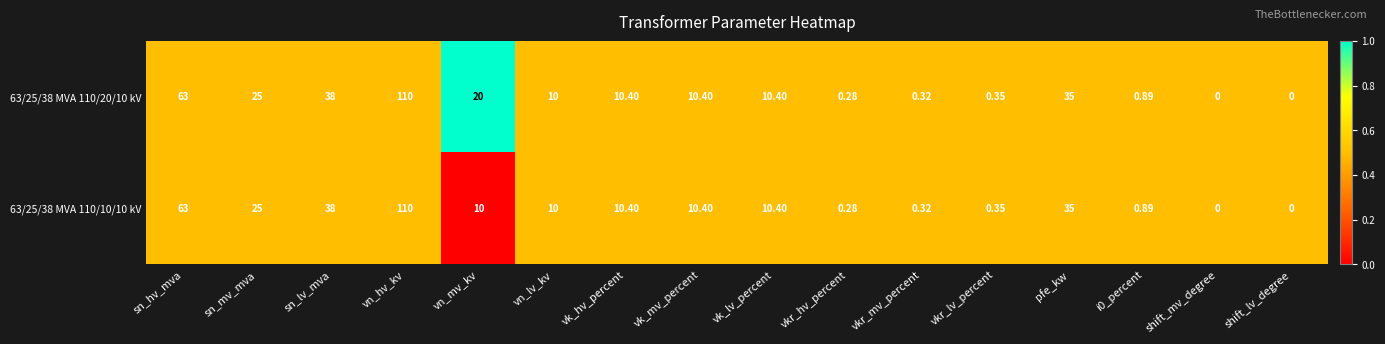

Where does the 63/25/38 MVA 110/20/10 kV series first go above 10?

sn_hv_mva